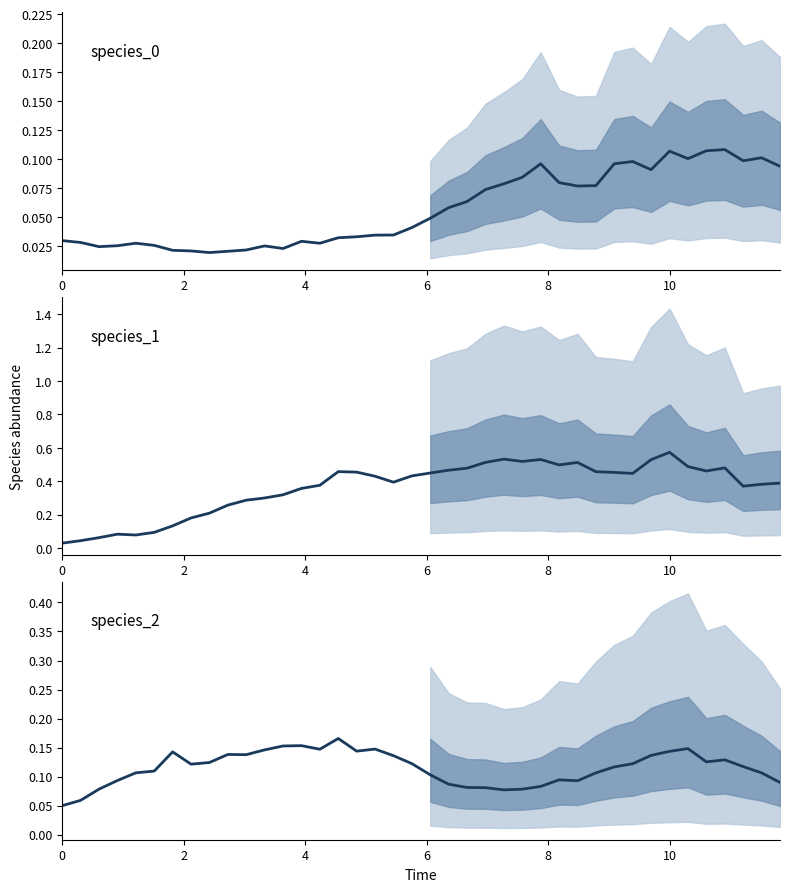

What is the sum of all species_0 values?

2.3